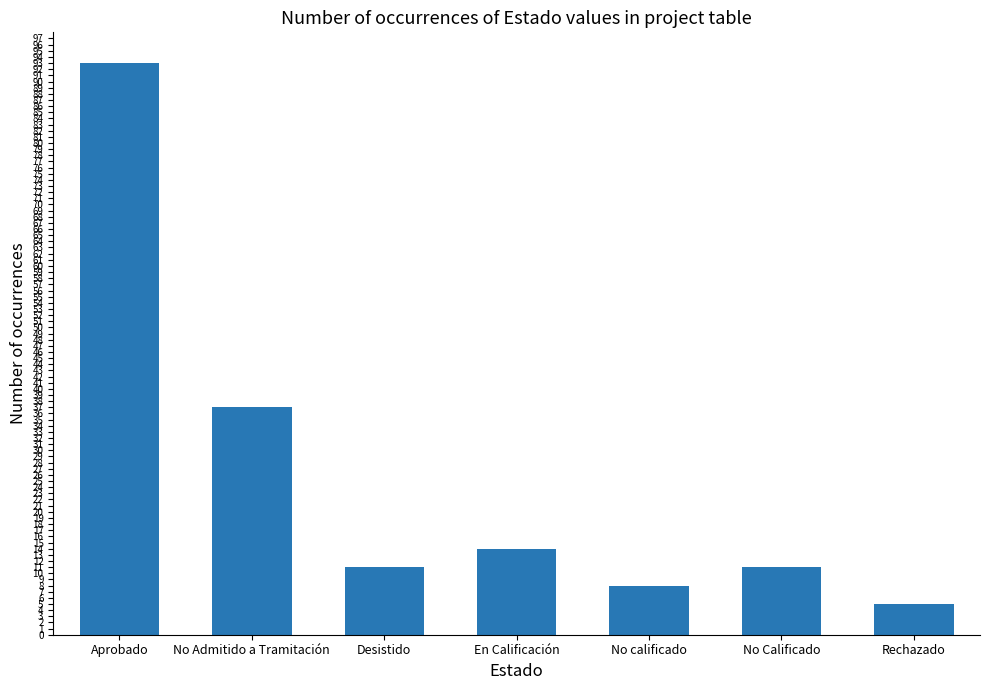

Reading right to left, what are all the values shown in this chart?

Rechazado=5	No Calificado=11	No calificado=8	En Calificación=14	Desistido=11	No Admitido a Tramitación=37	Aprobado=93